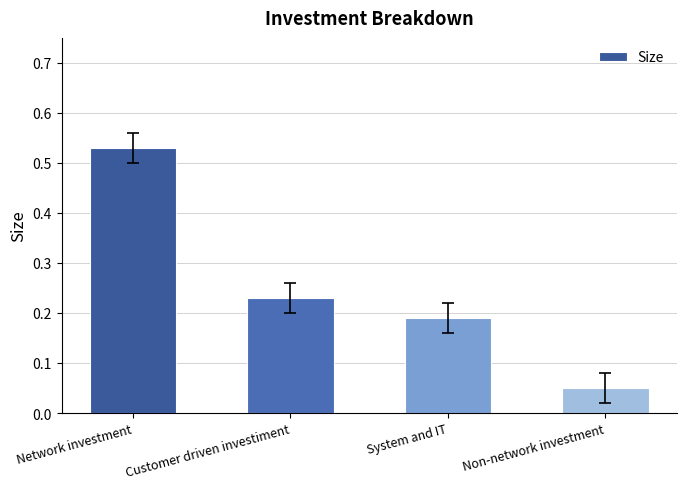

Rank the categories by value from lowest to highest.

Non-network investment, System and IT, Customer driven investiment, Network investment